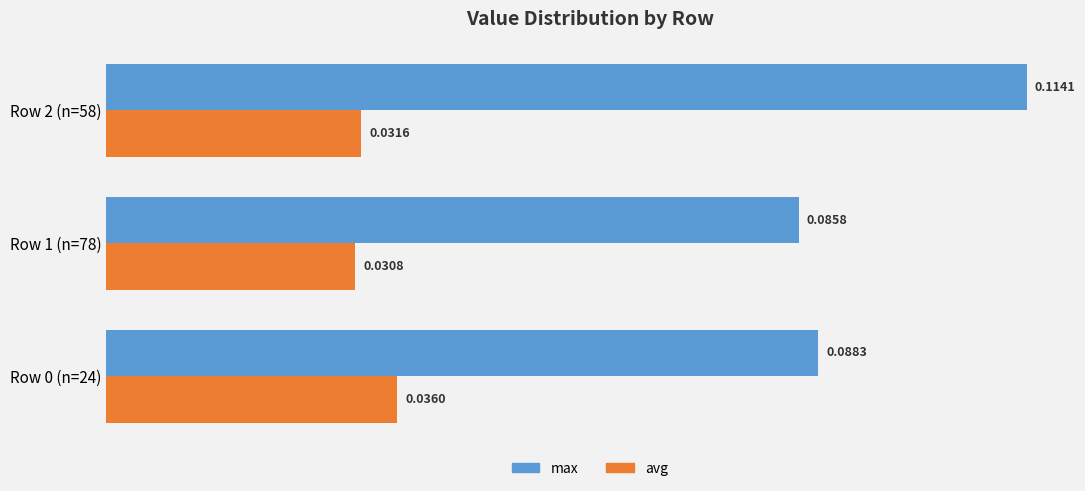

Which series has the widest spread of values?

max